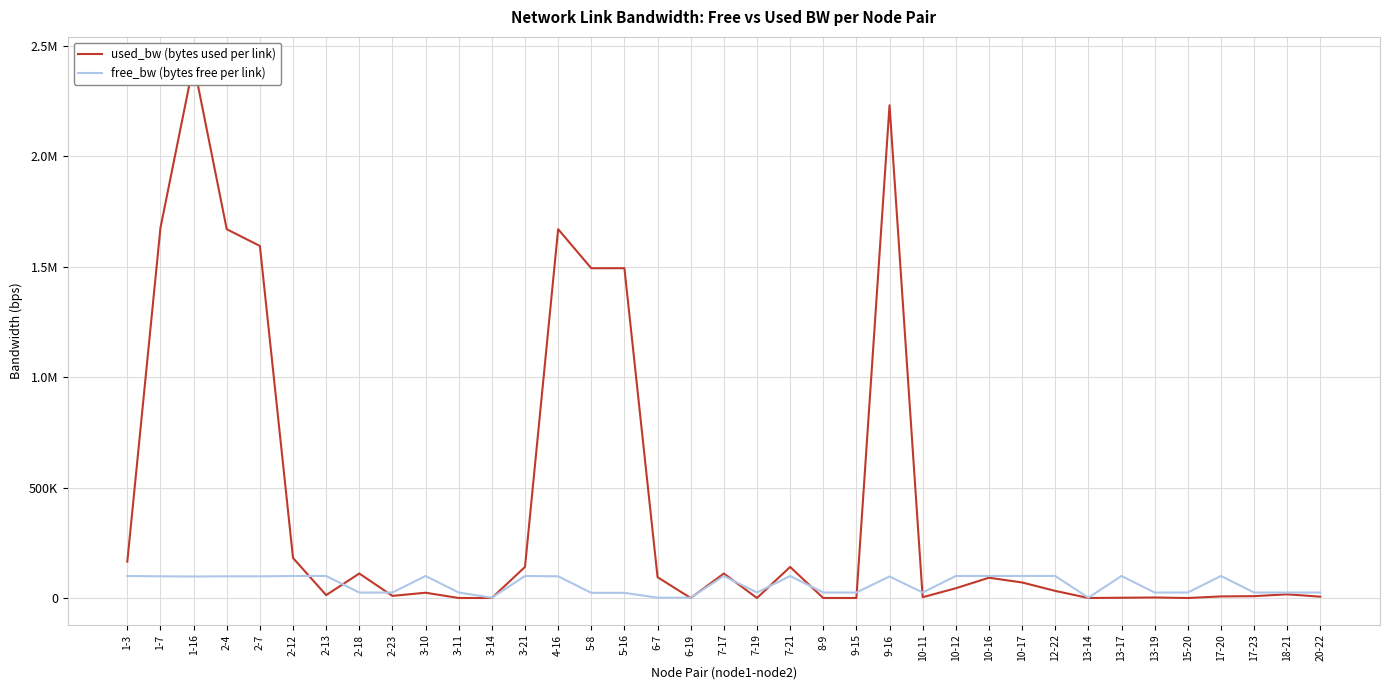

How many lines are shown in the chart?

2